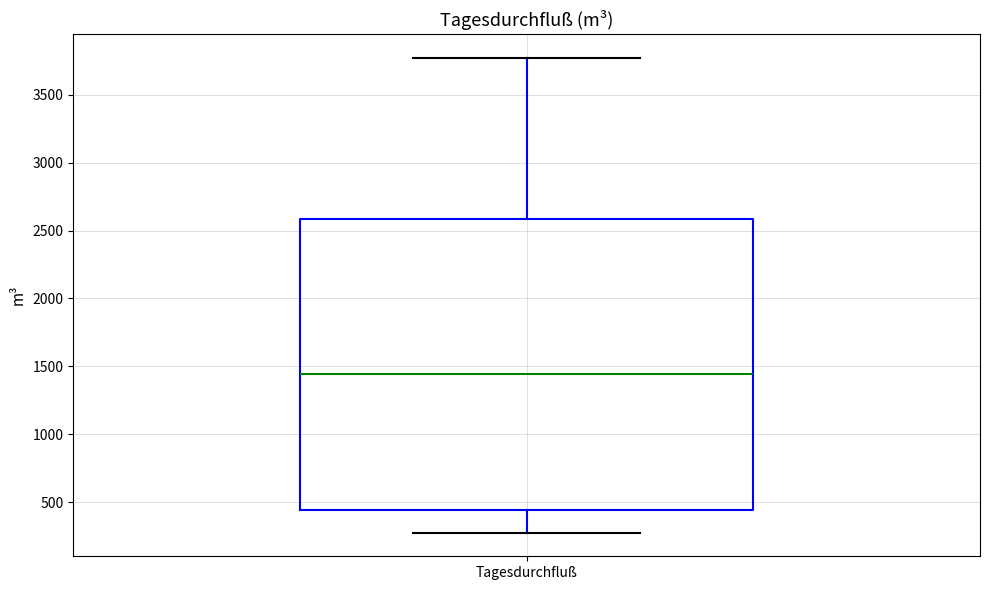

Read this box plot against the y-axis: the position of the median line, the range covered by the box, and the ends of both whiskers. The values are not printed on the chart, so give them approximately, as read against the axis.

median 1450, box 450 to 2600, whiskers 300 to 3750